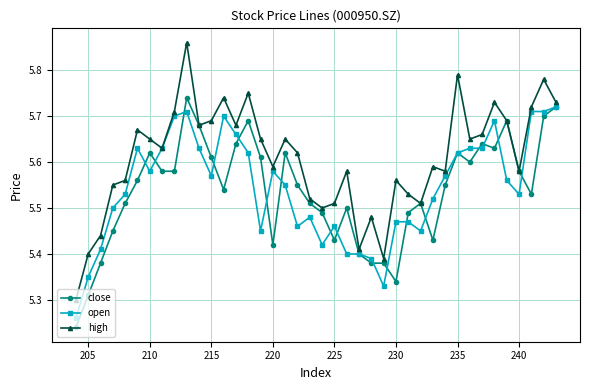

How many lines are shown in the chart?

3